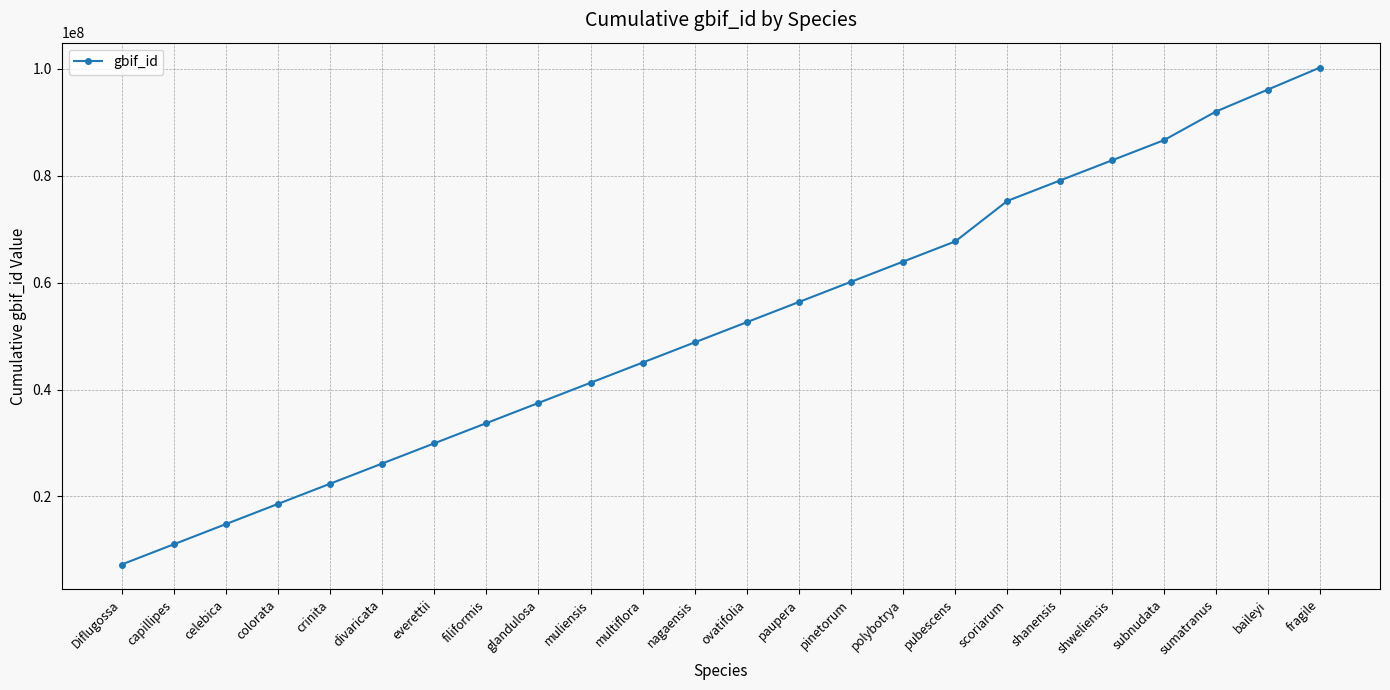

Is it true that the value at multiflora is 45040494?

True